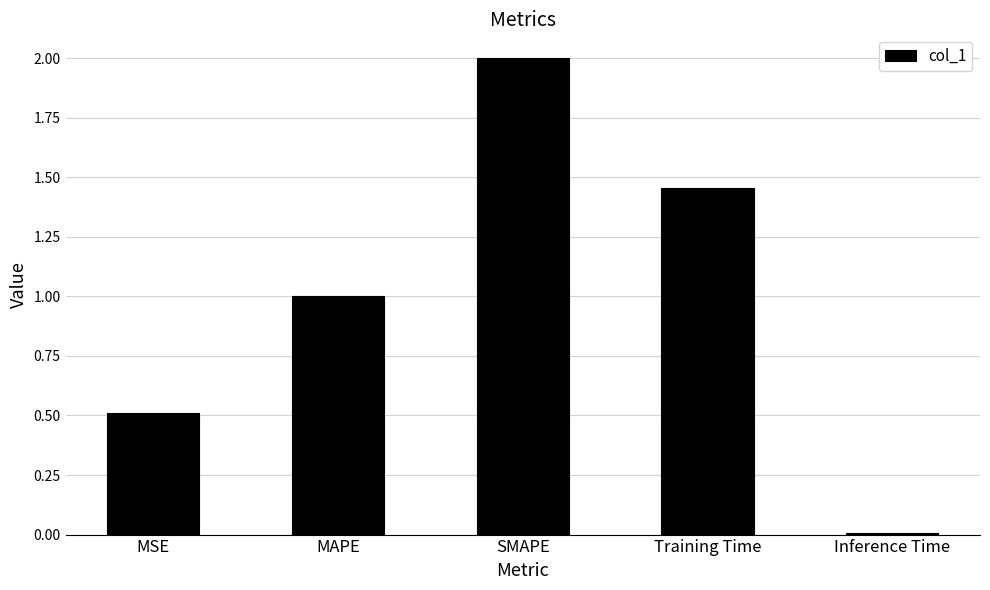

What is the change in value from MSE to Inference Time?

-0.5